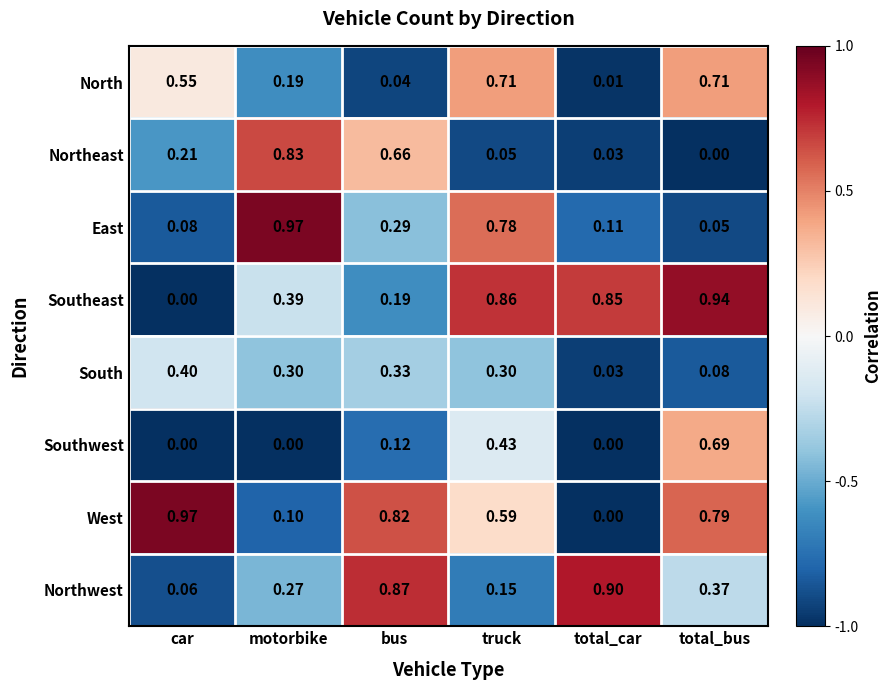

At which category is the sum across all series the highest?

truck